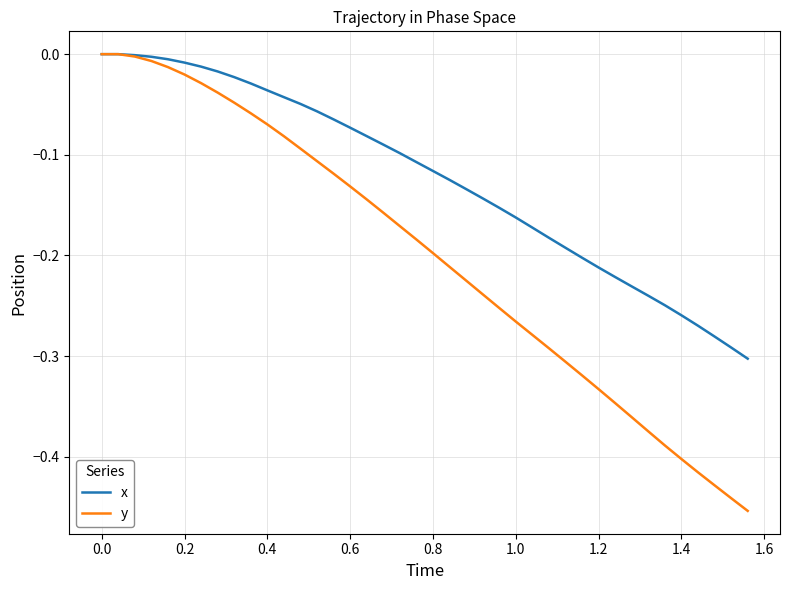

Which series has the largest total across all categories?

x